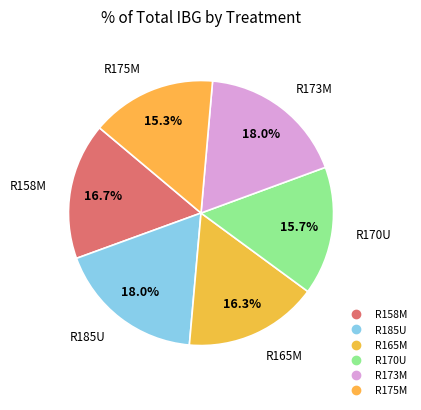

Count the number of slices in the pie.

6